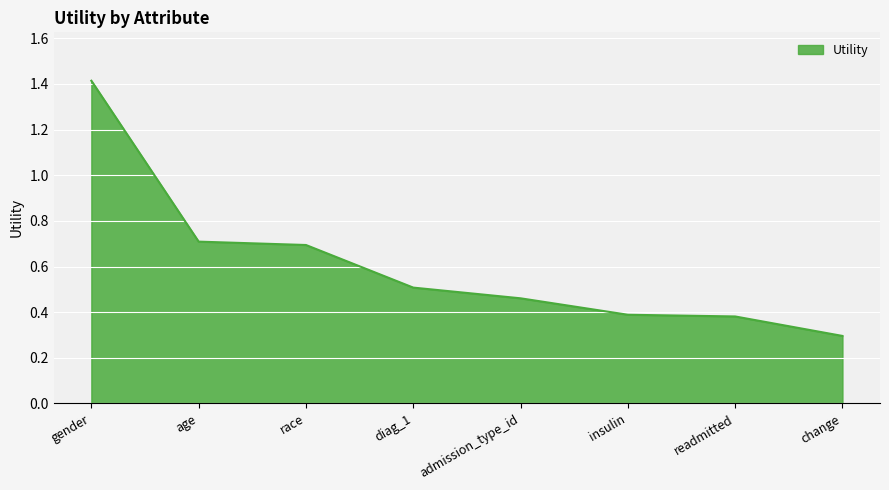

What position from the right is change?

1